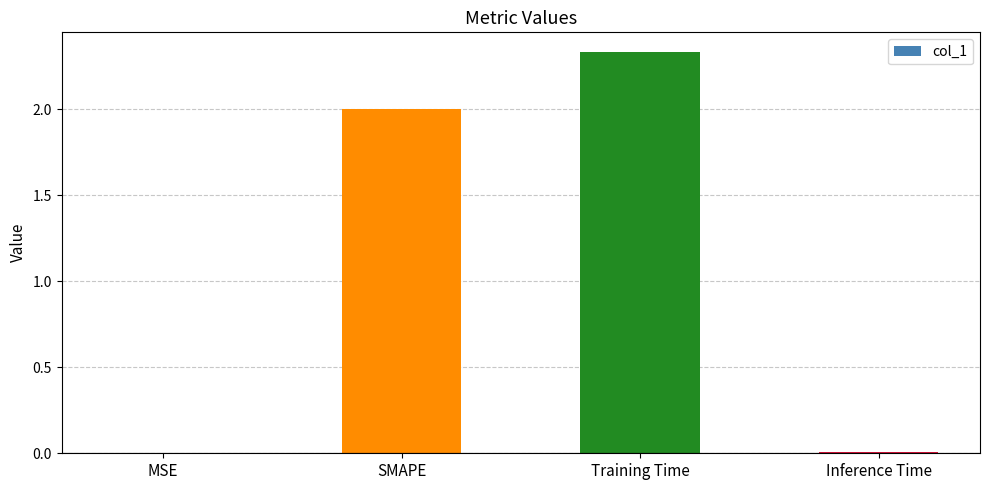

Between Inference Time and Training Time, which is larger?

Training Time